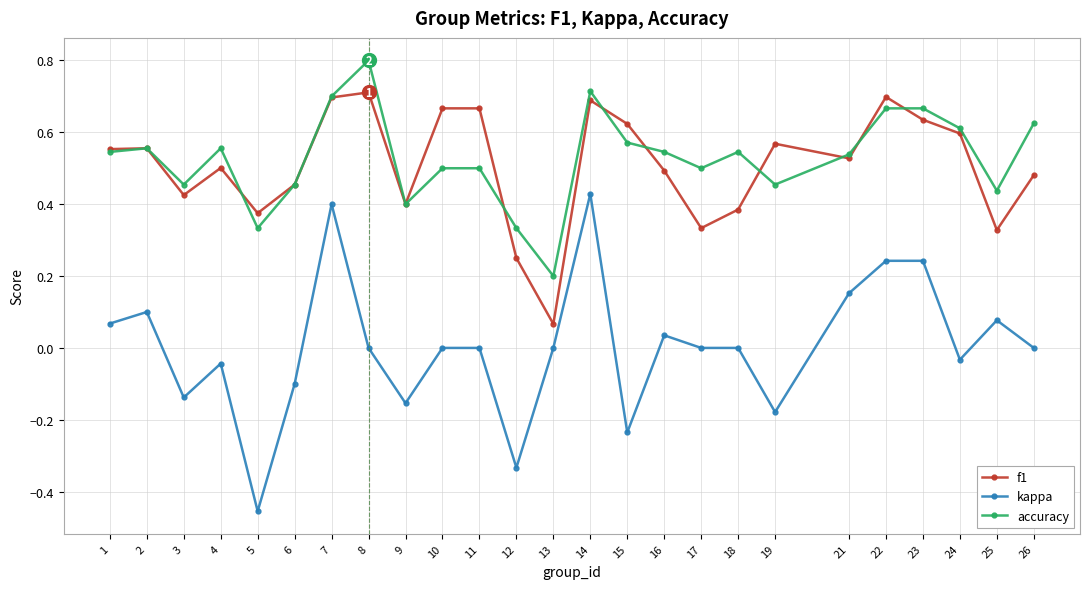

Where is the first local minimum for kappa?

3